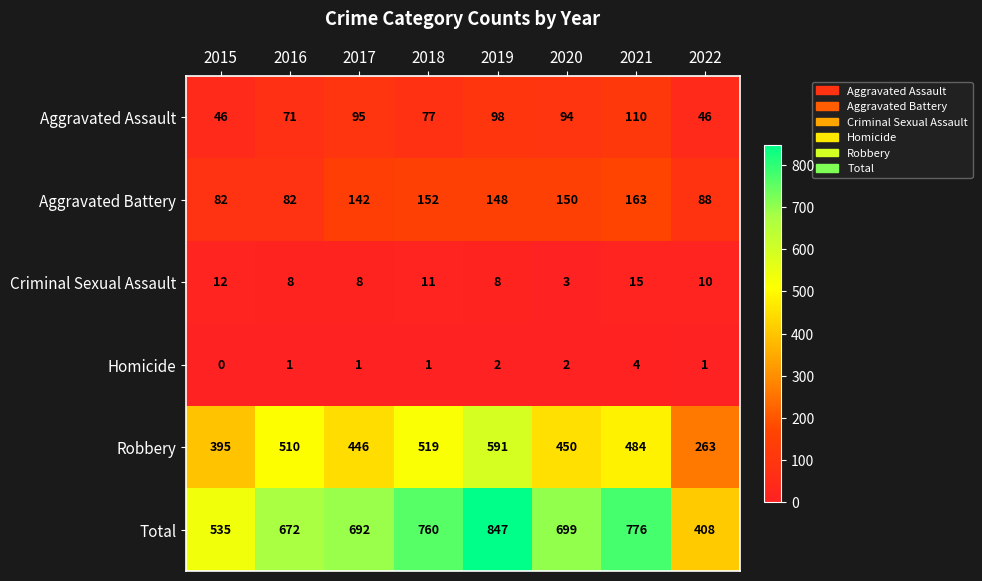

At how many categories does at least one series exceed 764?

2